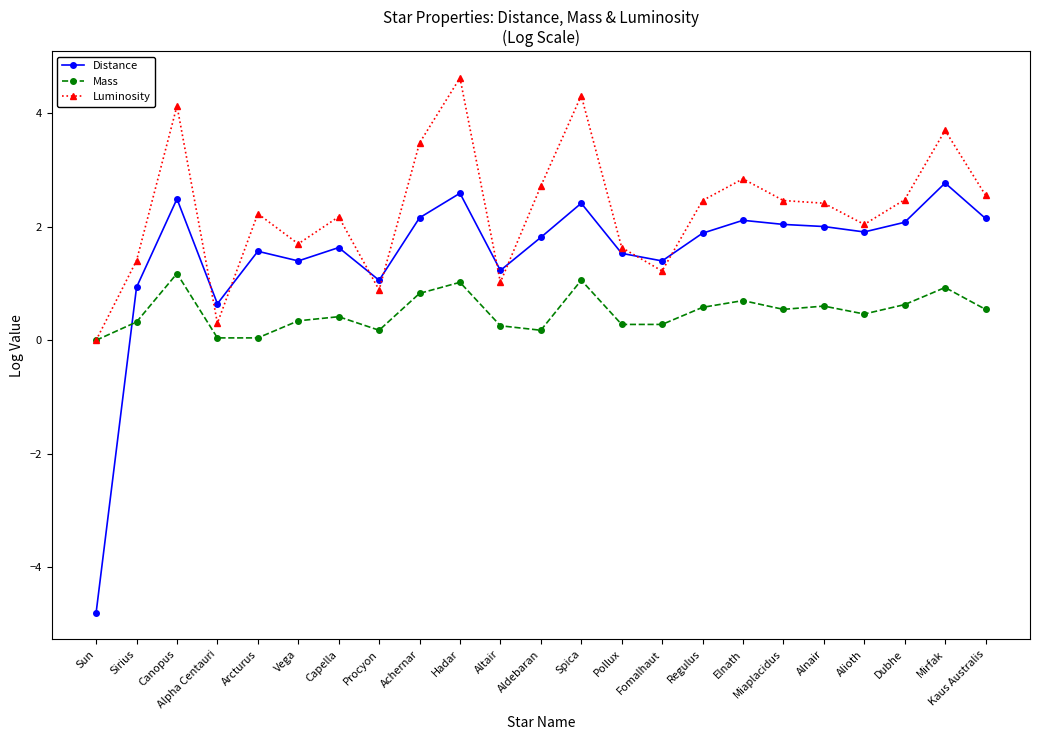

Where is the first local minimum for Luminosity?

Alpha Centauri